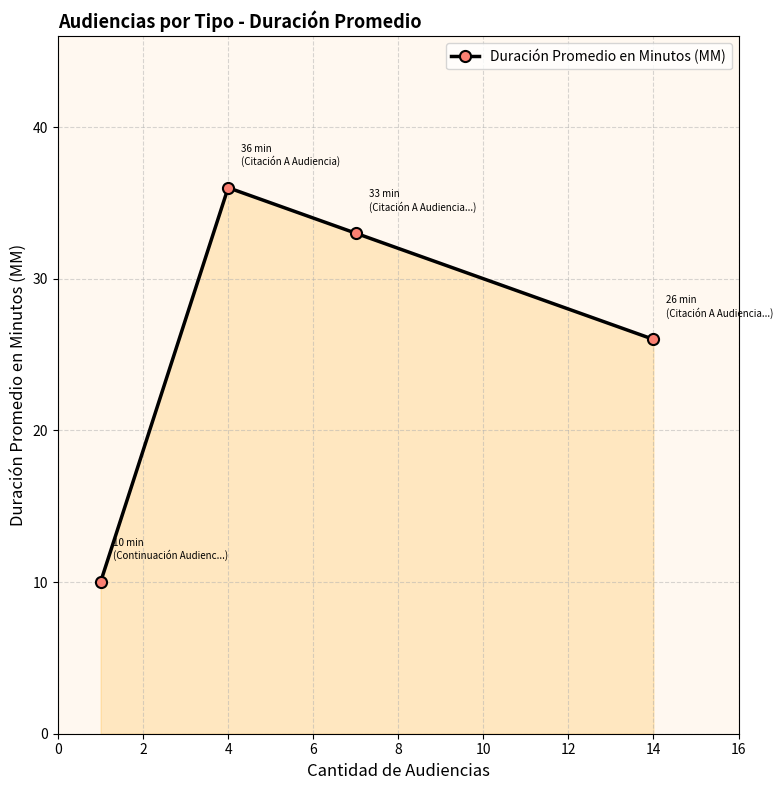

What is the difference between the maximum and minimum values?

26